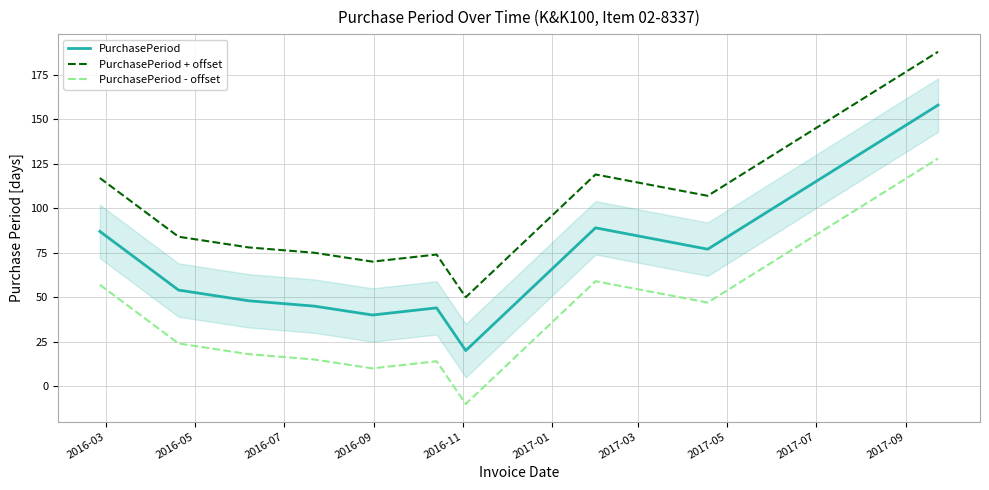

What is the maximum value for PurchasePeriod?

158